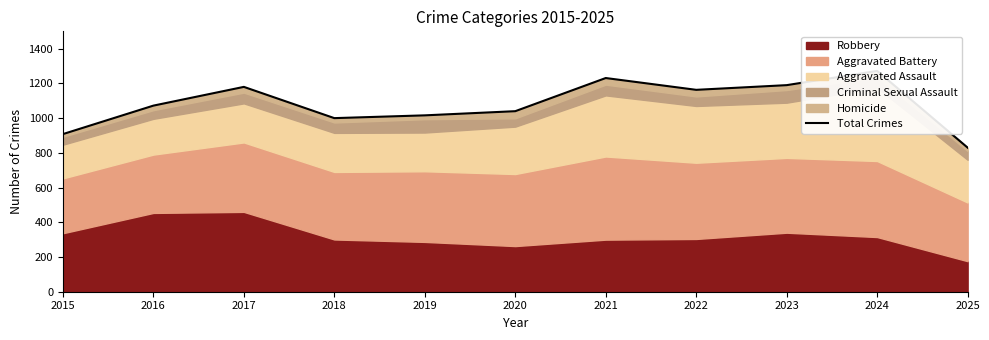

Where is the data nearest to the value 1051?

2020